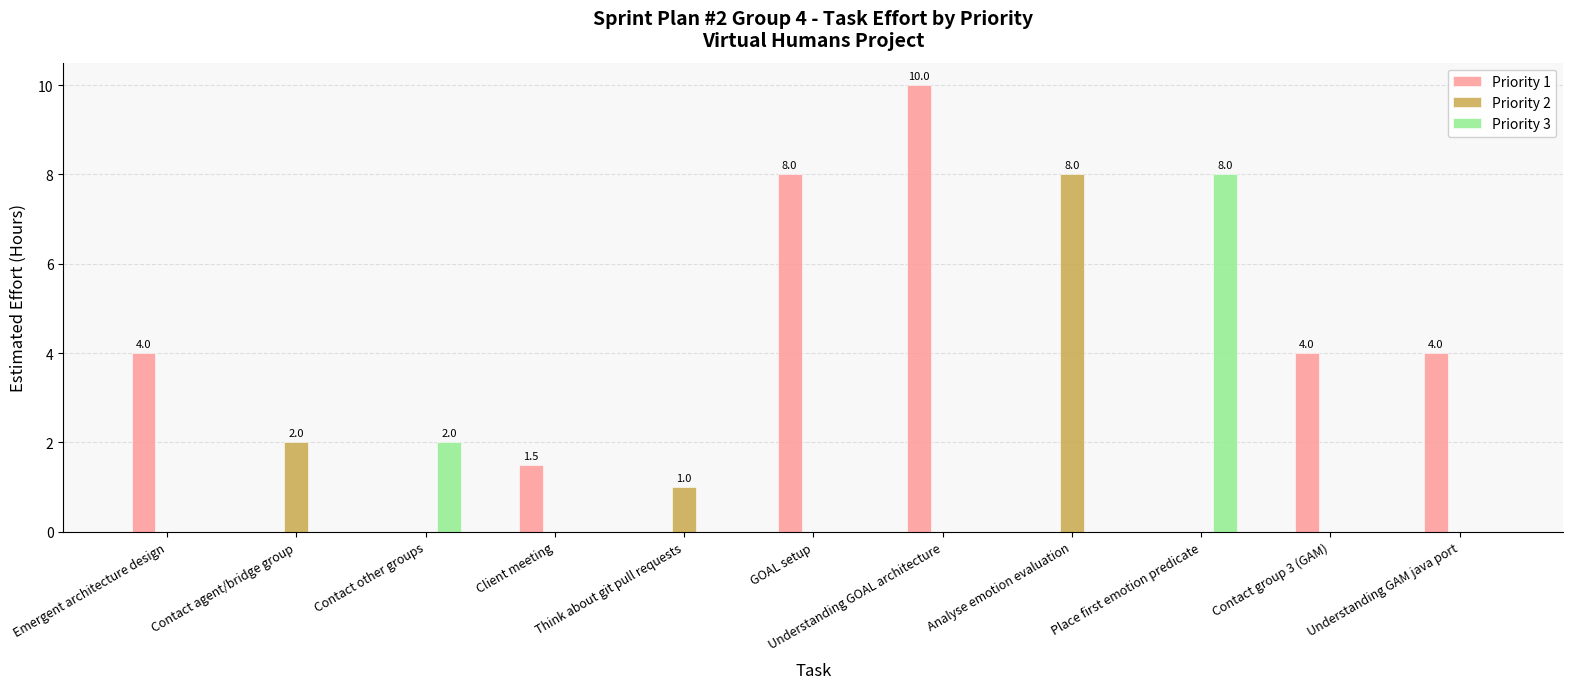

What is the sum of all Priority 1 values?

31.5